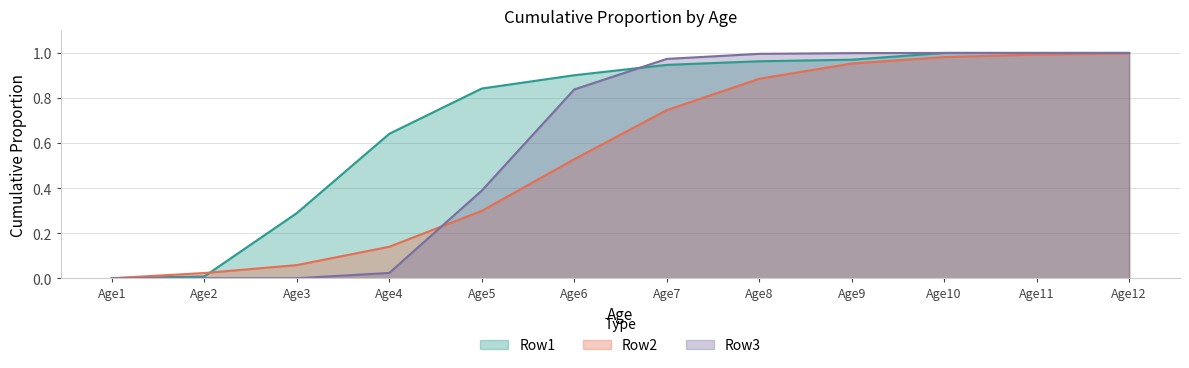

Reading right to left, extract all data points from this chart.

Row1: Age12=1.0	Age11=1.0	Age10=1.0	Age9=1.0	Age8=1.0	Age7=0.9	Age6=0.9	Age5=0.8	Age4=0.6	Age3=0.3	Age2=0.0	Age1=0.0
Row2: Age12=1.0	Age11=1.0	Age10=1.0	Age9=1.0	Age8=0.9	Age7=0.7	Age6=0.5	Age5=0.3	Age4=0.1	Age3=0.1	Age2=0.0	Age1=0.0
Row3: Age12=1.0	Age11=1.0	Age10=1.0	Age9=1.0	Age8=1.0	Age7=1.0	Age6=0.8	Age5=0.4	Age4=0.0	Age3=0.0	Age2=0.0	Age1=0.0